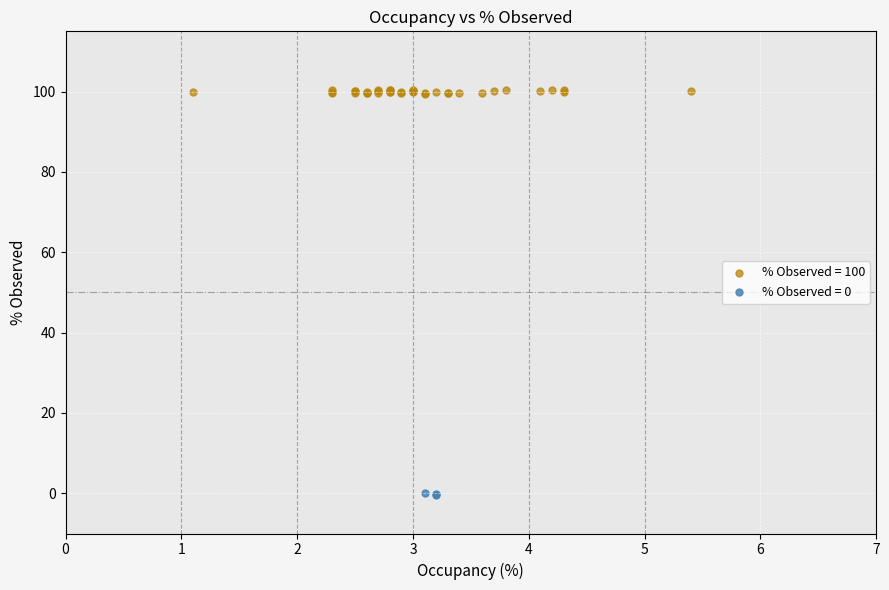

What are all the series names shown in the legend?

% Observed = 100, % Observed = 0